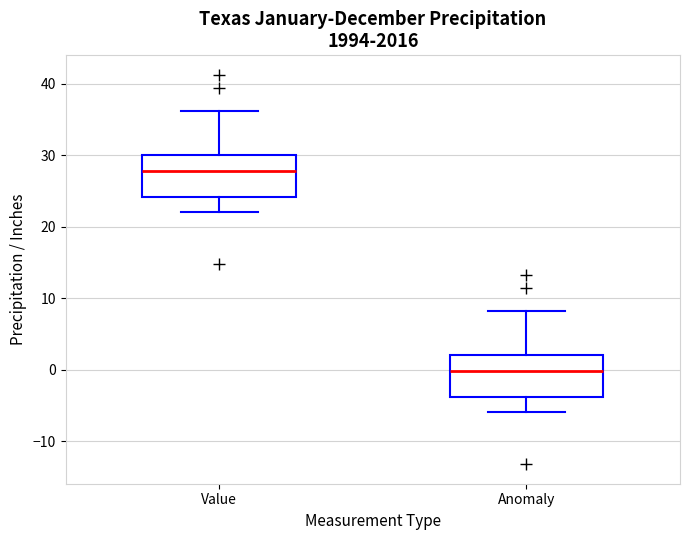

Which box has the highest median line?

Value